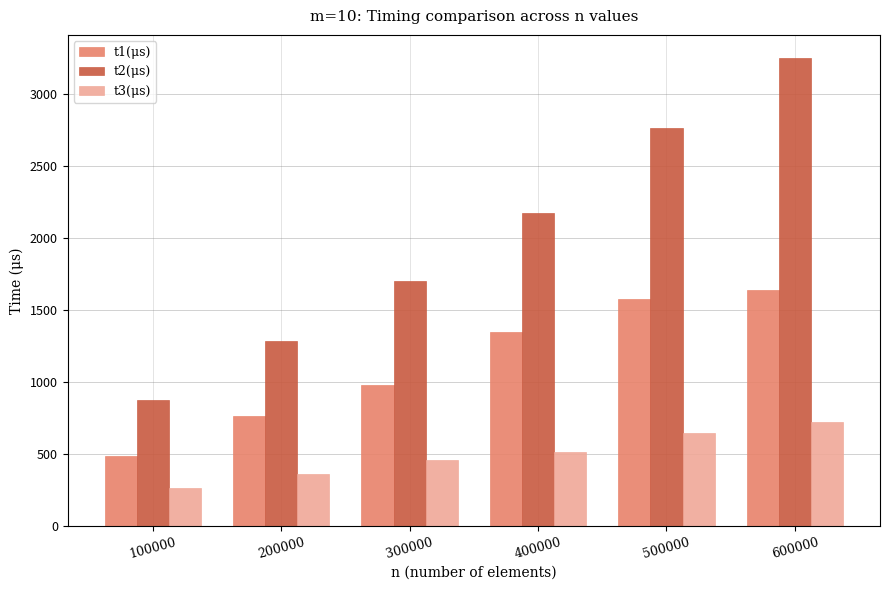

Does the chart contain any negative values?

No